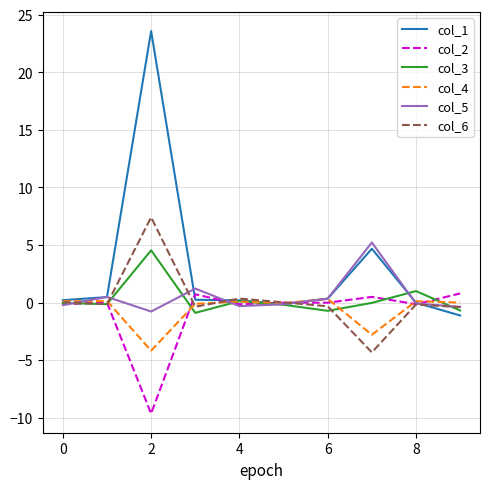

What is the maximum value for col_6?

7.4